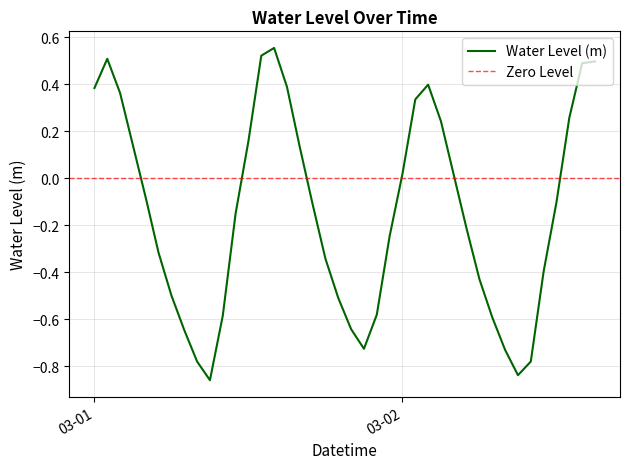

What position from the left is 2024-03-02 04:00:00?

29